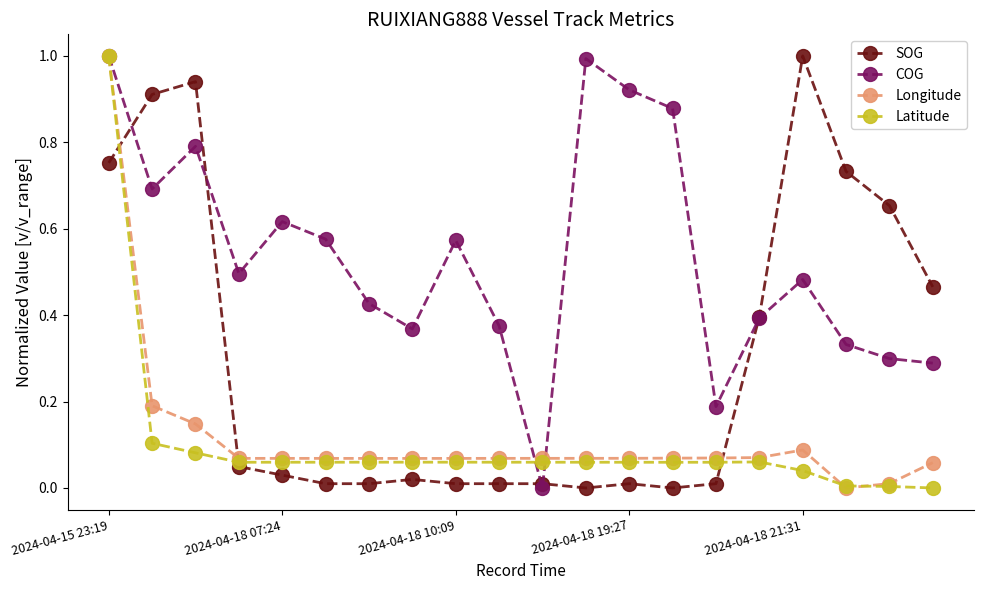

Which series has the largest total across all categories?

COG